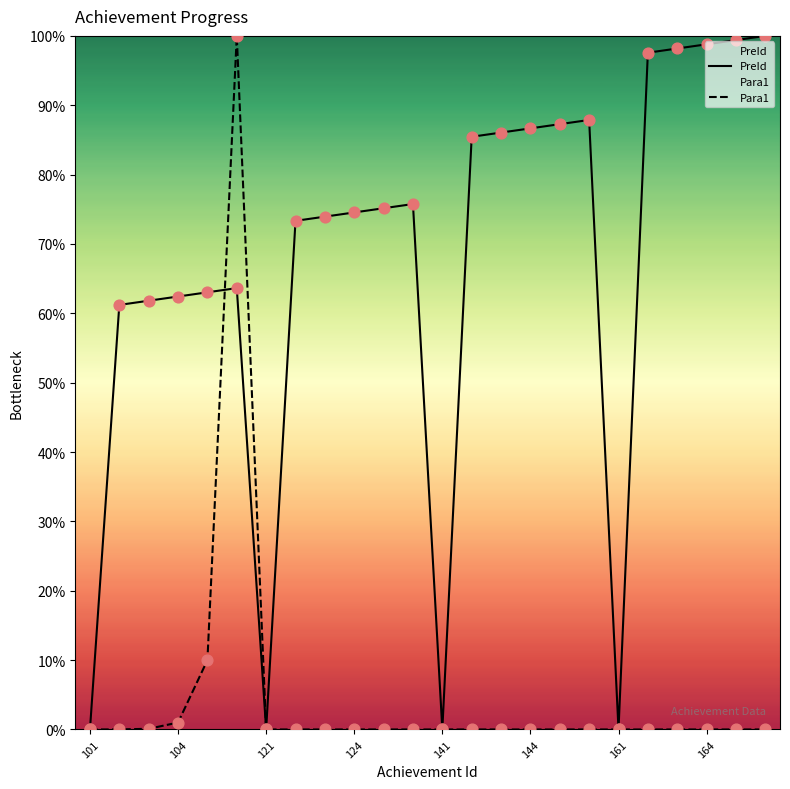

What is the total value across all series at 124?

74.5